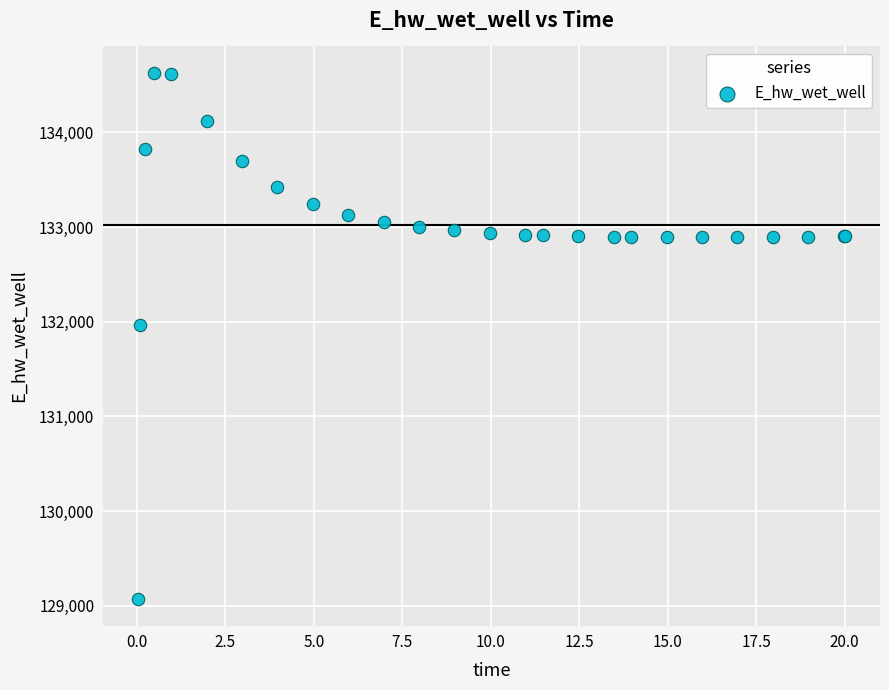

What Y value in the scatter plot is closest to 131849?

131970.1